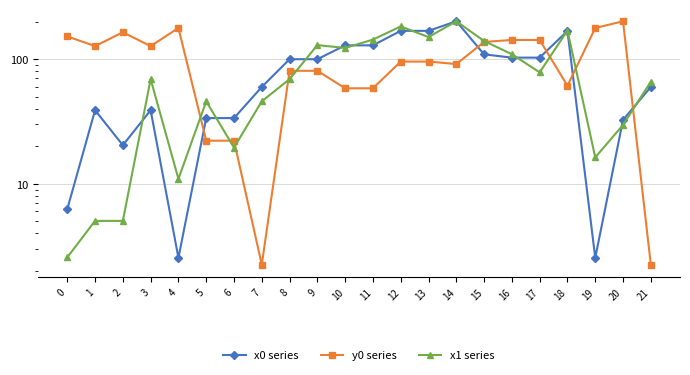

What is the difference between the second highest and minimum values in the y0 series series?

175.2